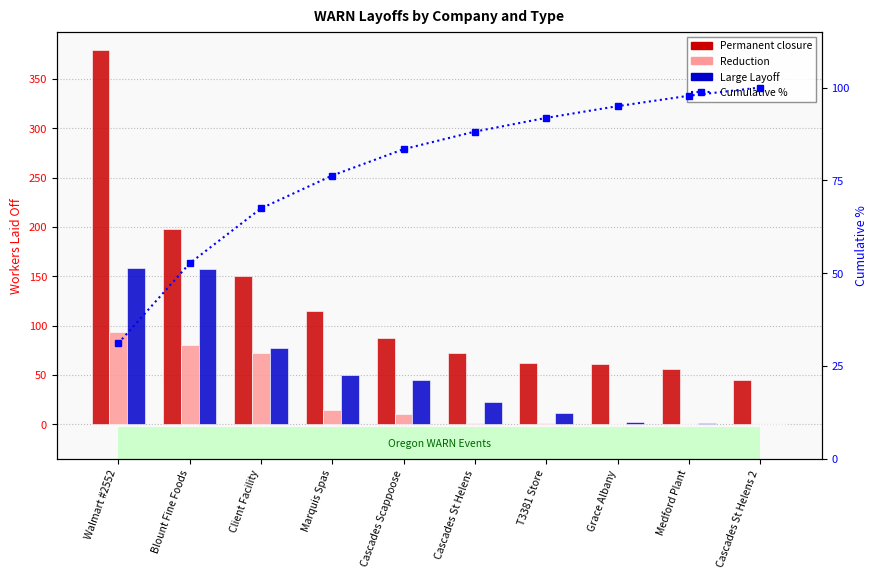

How many data points in Reduction are above 11?

4